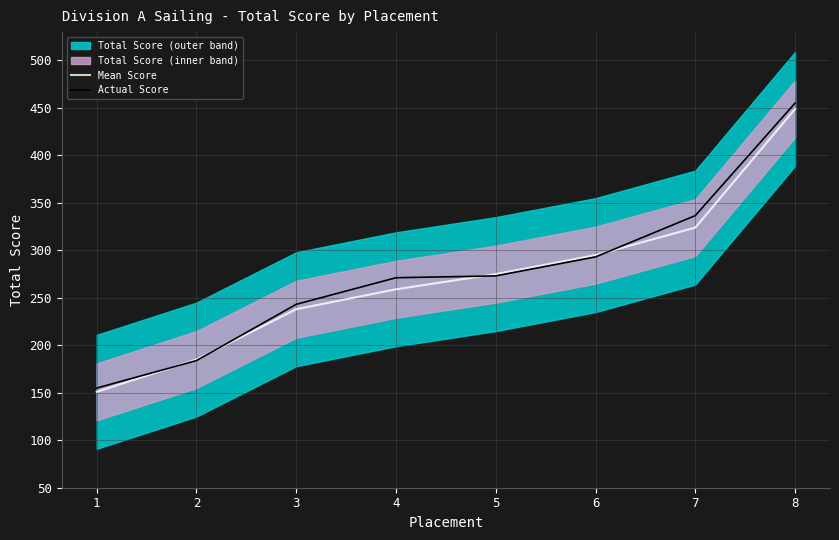

Reading left to right, transcribe all the data shown in this chart.

Mean Score: 1=151.0	2=185.0	3=238.0	4=259.0	5=275.0	6=295.0	7=324.0	8=449.0
Actual Score: 1=155.0	2=183.9	3=243.2	4=271.2	5=273.1	6=293.1	7=336.6	8=455.1